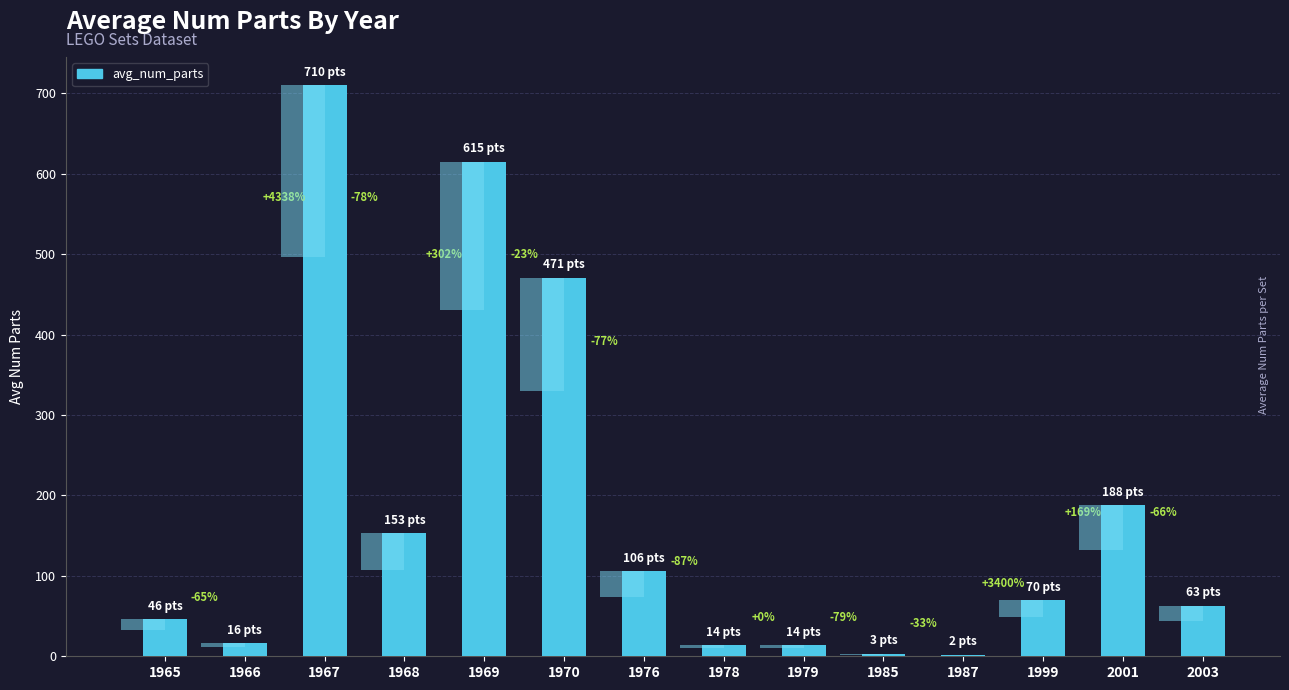

Is it true that the value at 1966 is 9?

False